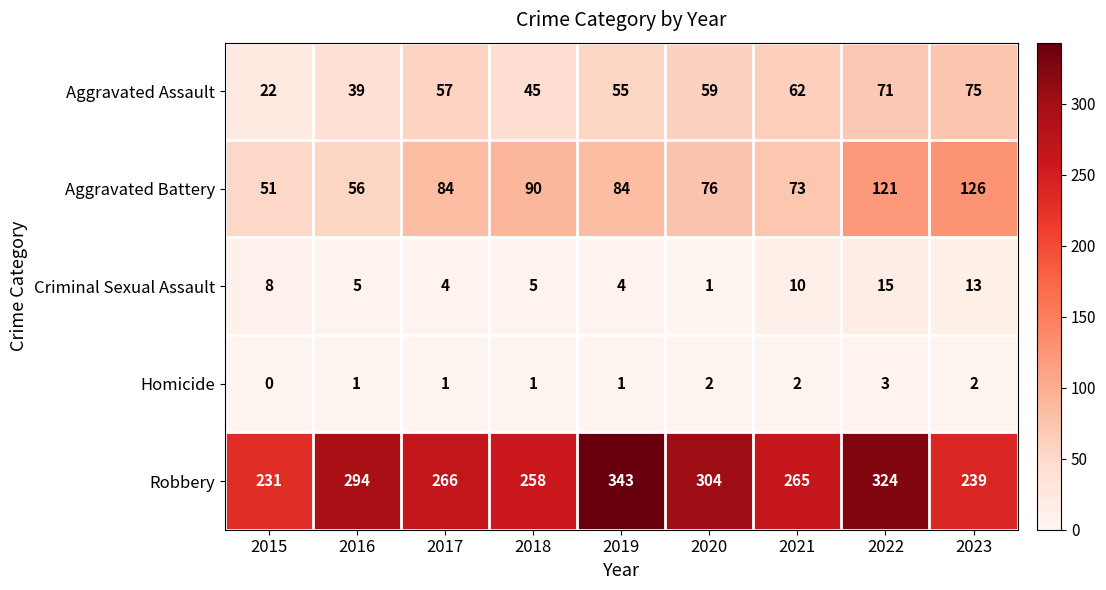

Which series has the largest total across all categories?

Robbery